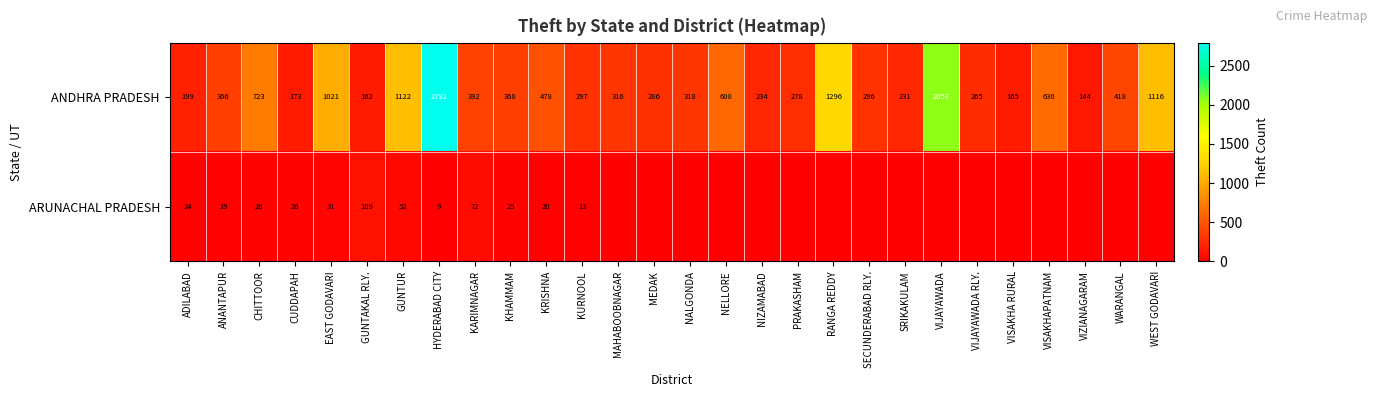

What is the maximum value shown in the chart?

2792